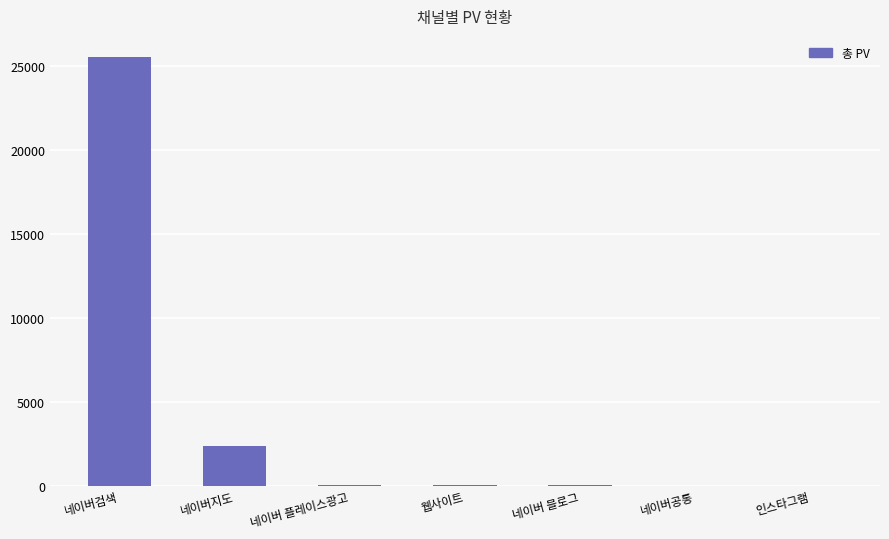

The chart shows a value of 25518 at 네이버검색. True or false?

True